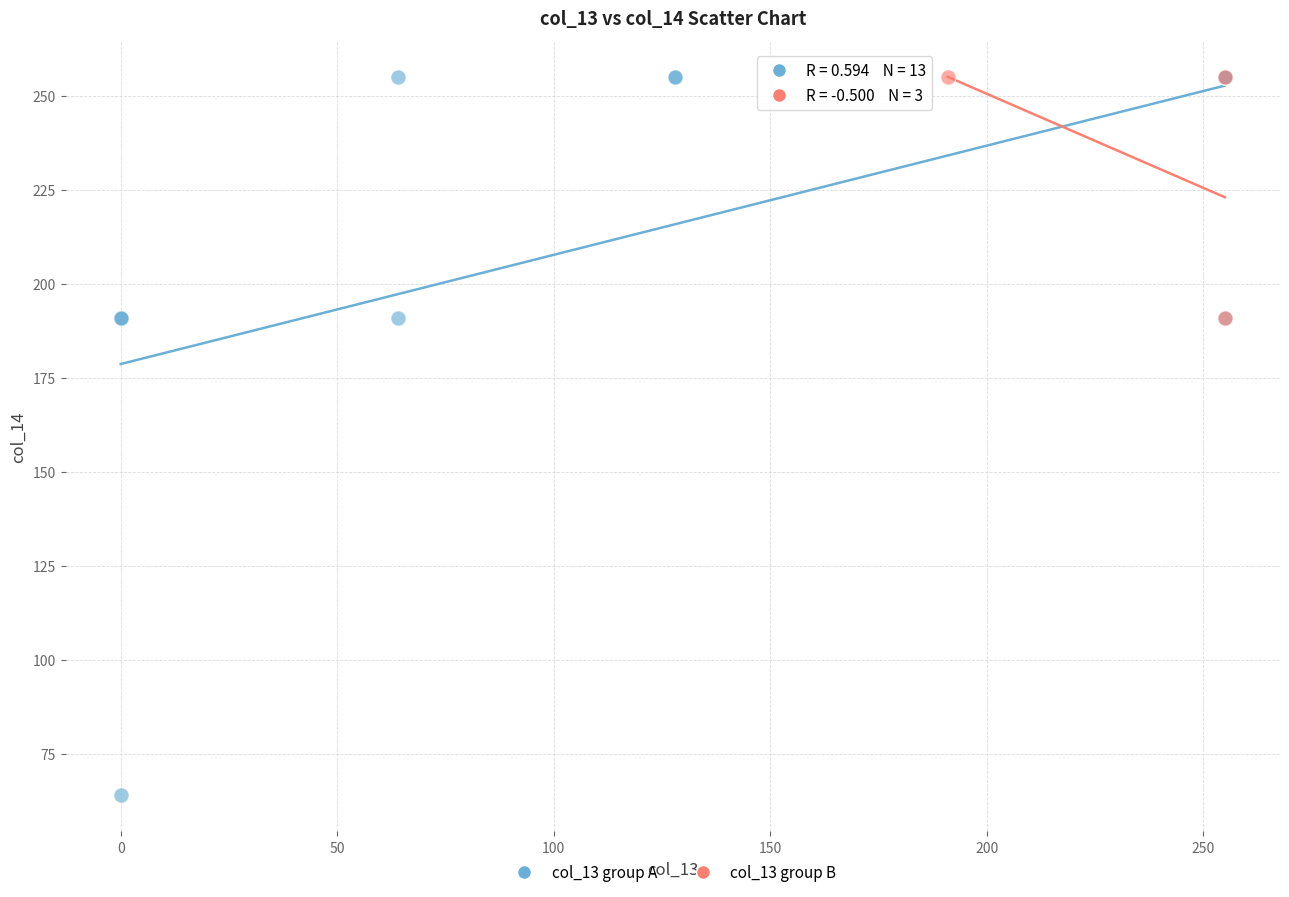

Which series contains the lowest Y value?

col_13 group A